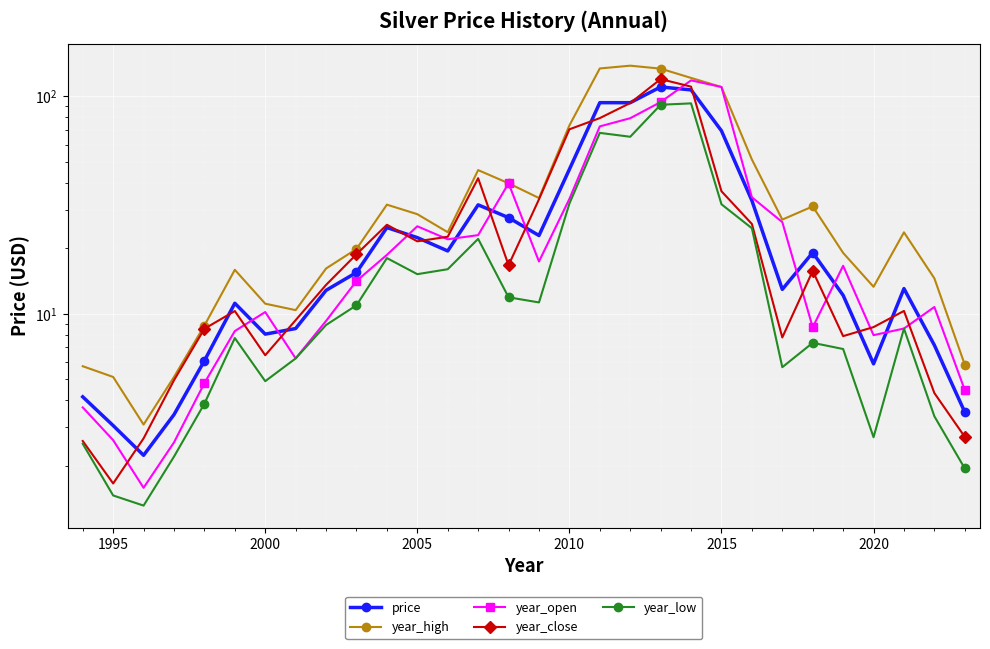

Count the number of data series in this chart.

5